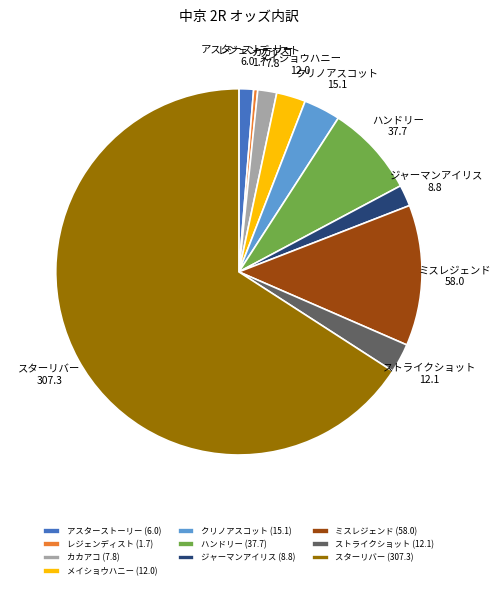

Do アスターストーリー and ミスレジェンド together represent more than half of the pie?

No